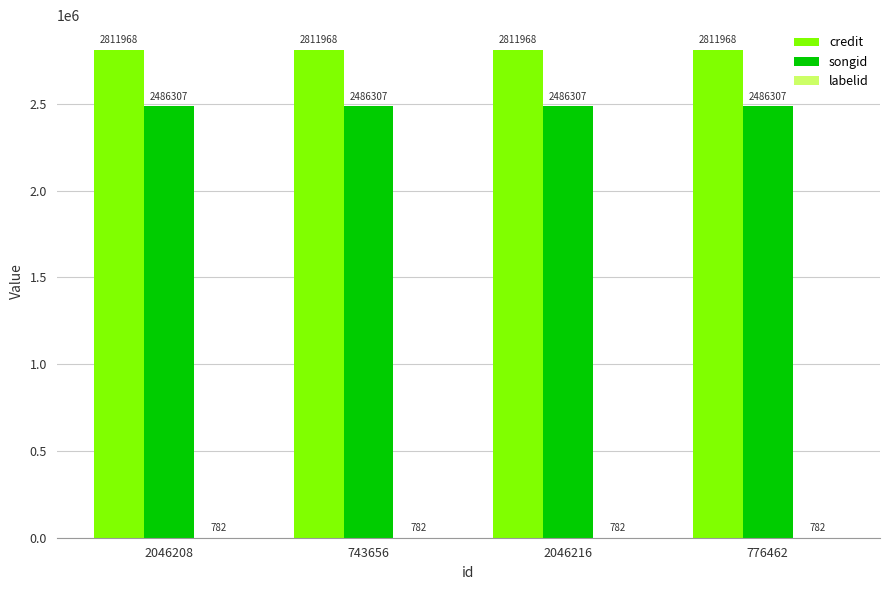

How many groups of bars are there?

4